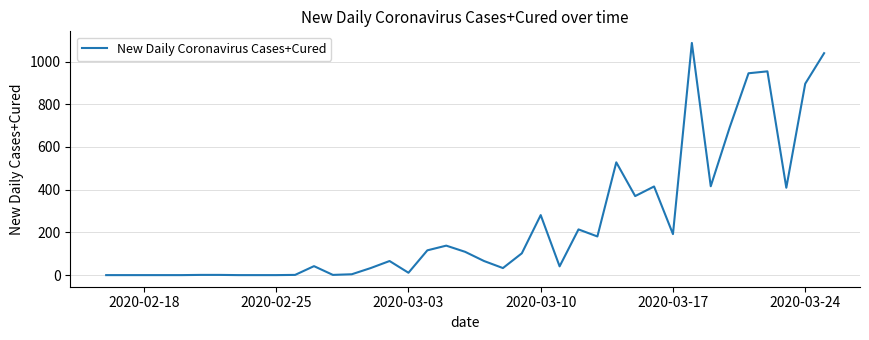

What is the difference between the maximum and minimum values?

1087